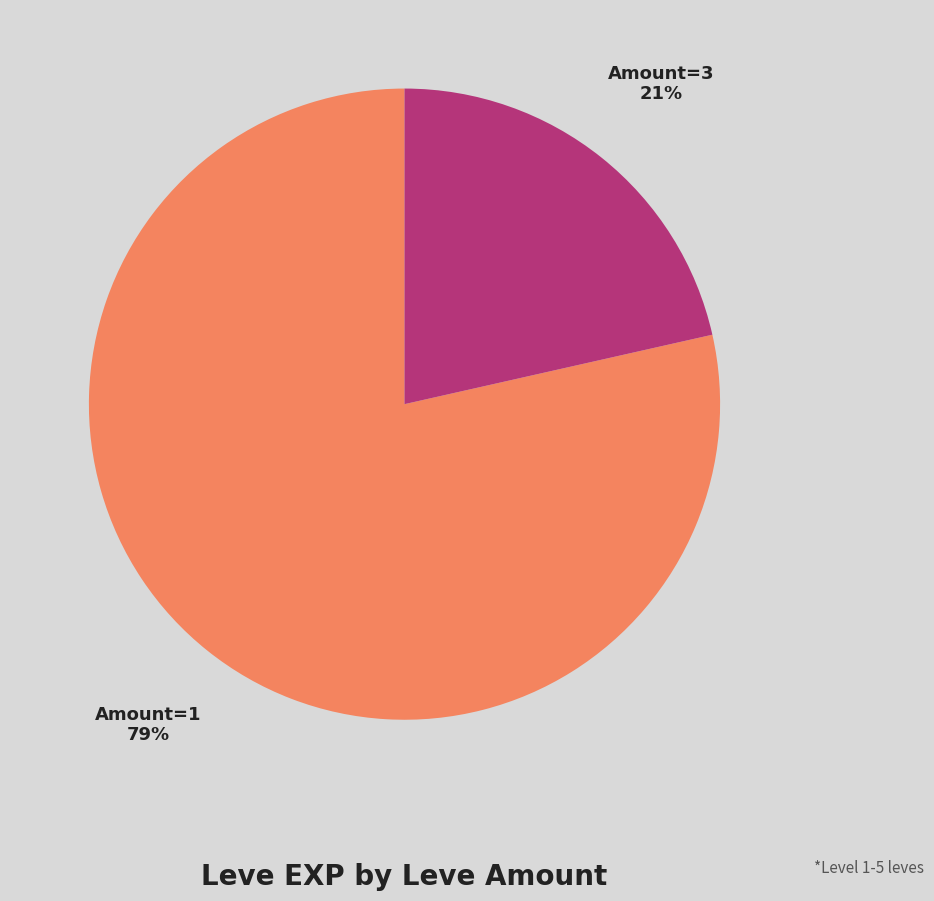

What is the ratio of the value at Amount=3 to the value at Amount=1?

0.3